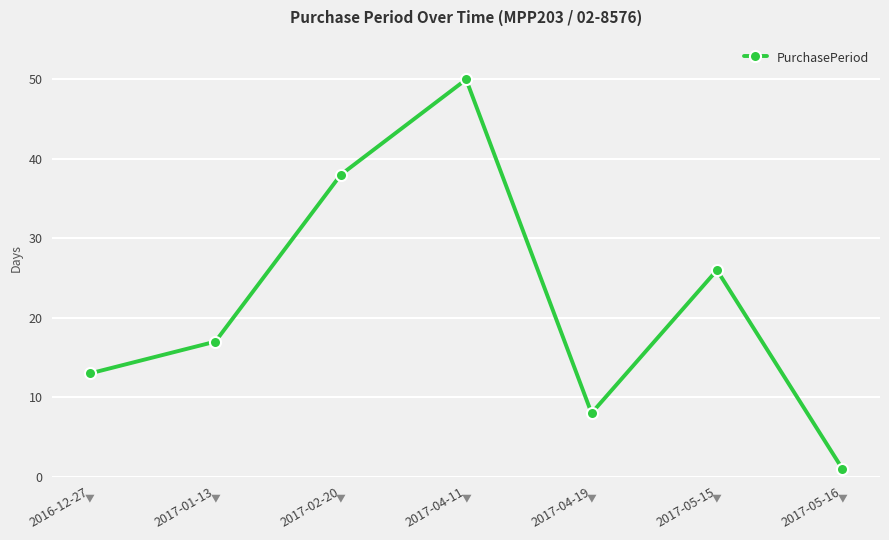

What is the difference between the second highest and second lowest values?

30